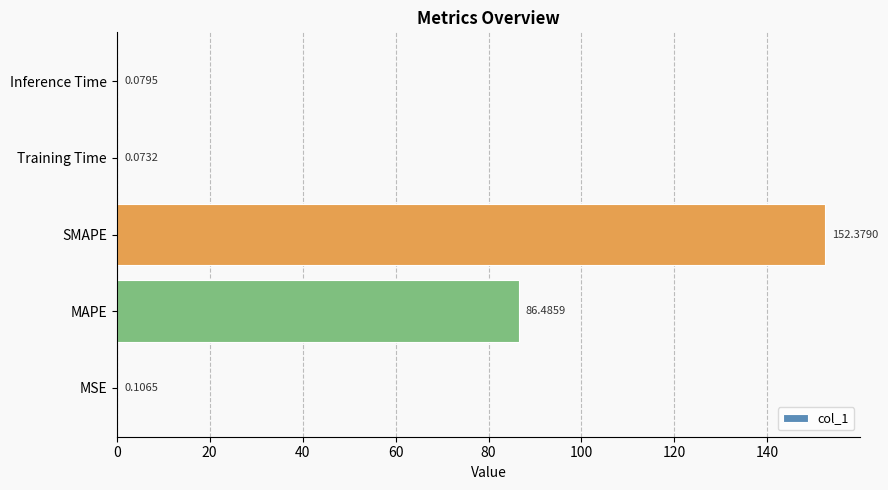

What is the change in value from MAPE to Training Time?

-86.4